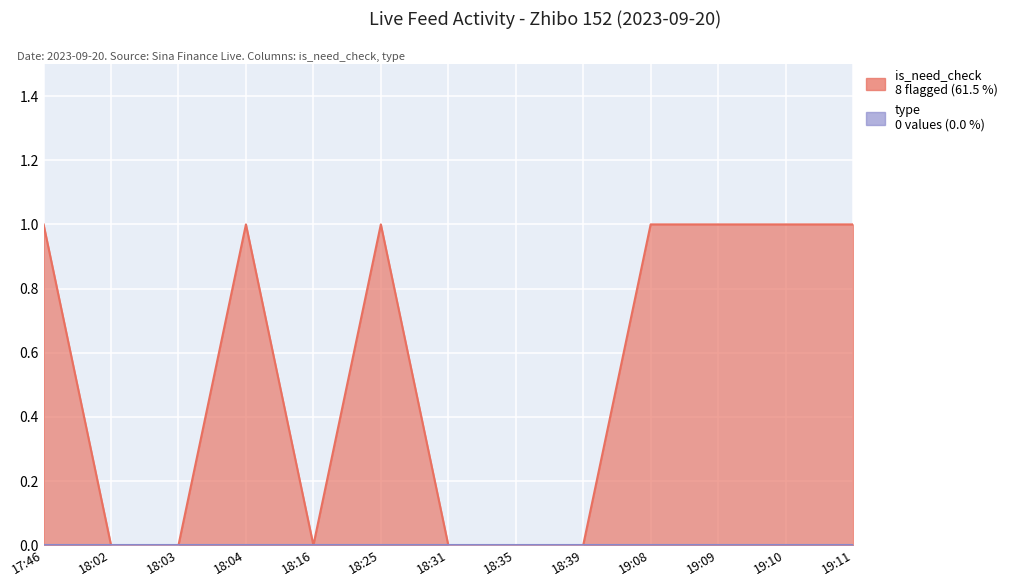

Does the chart display data point markers on the line(s)?

No